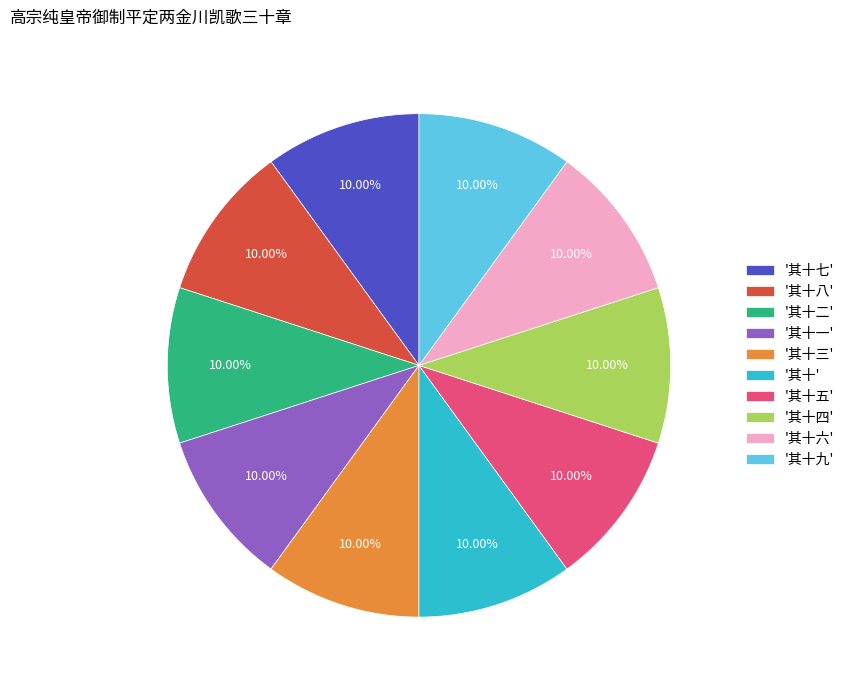

What is the ratio of the value at '其十二' to the value at '其十'?

1.0